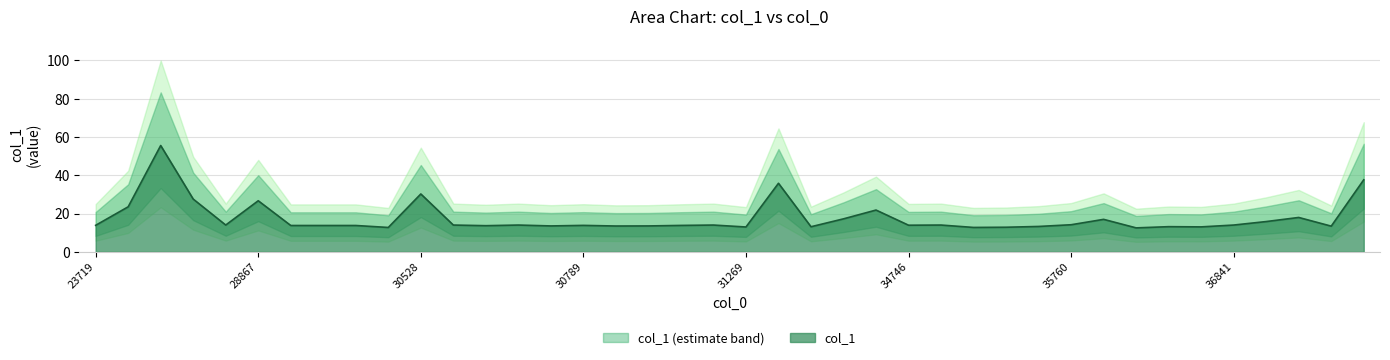

What is the value of the 4th point from the left?

27.6